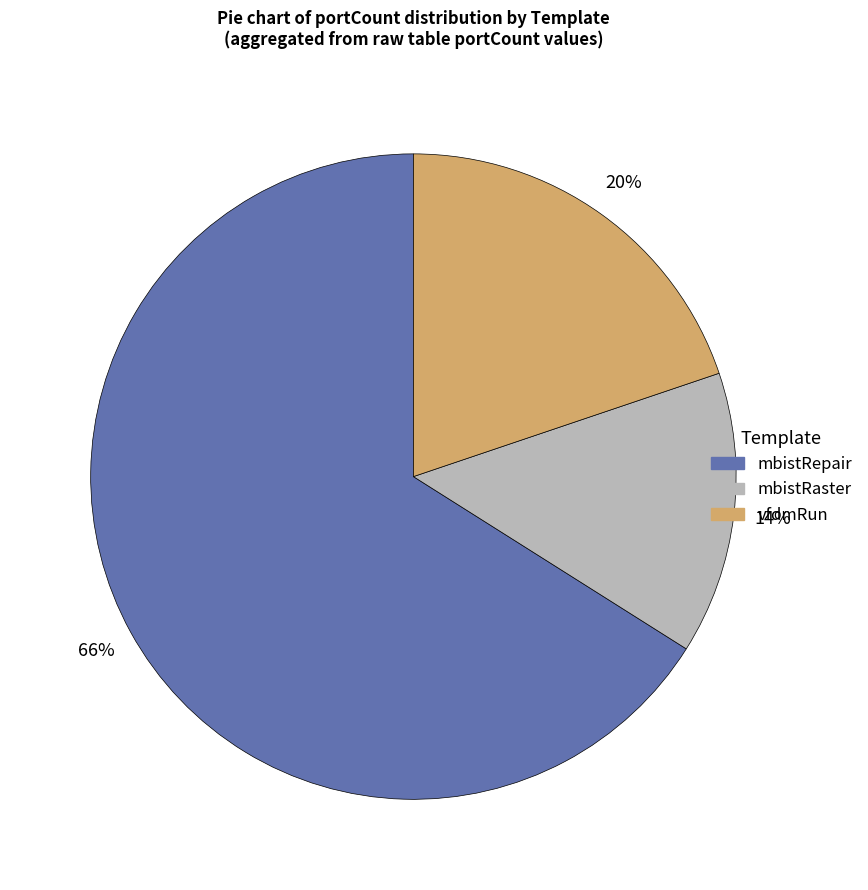

Does any single category account for the majority?

Yes